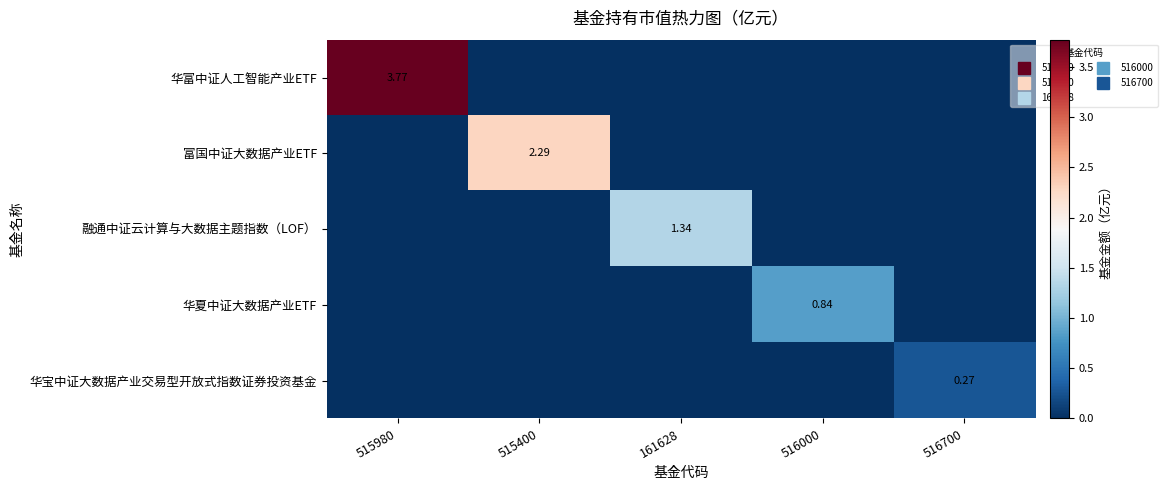

Count the 华宝中证大数据产业交易型开放式指数证券投资基金 values in the range 0 to 1.

5